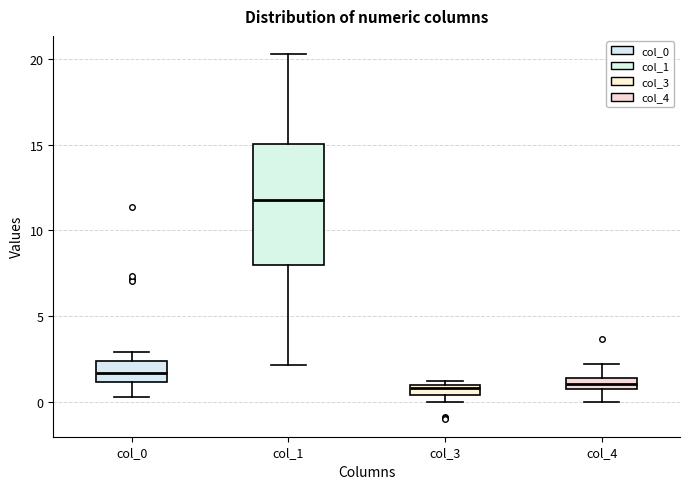

Where is the upper edge of the box for col_3 on the y-axis? The values are not printed on the chart, so give them approximately, as read against the axis.

1.0